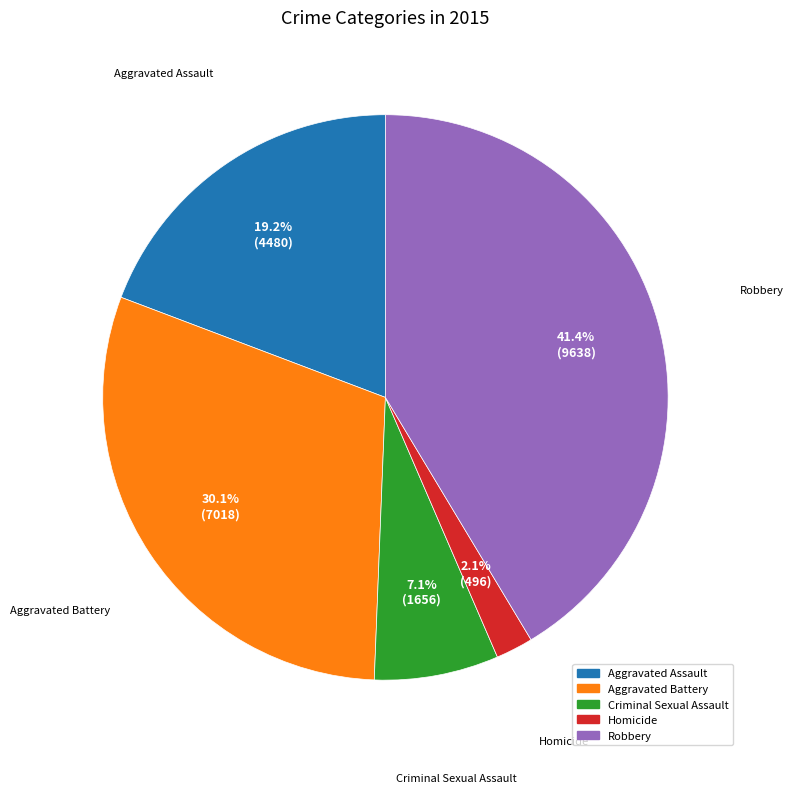

To the nearest percent, what is the average slice percentage?

20%